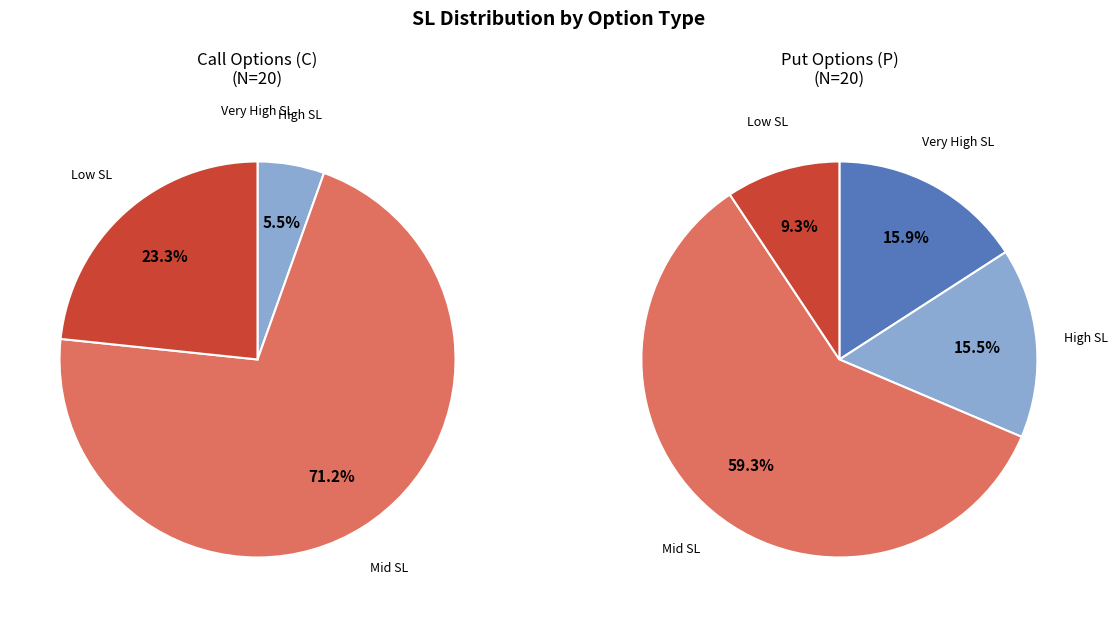

To the nearest percent, what portion does 3 represent?

5%